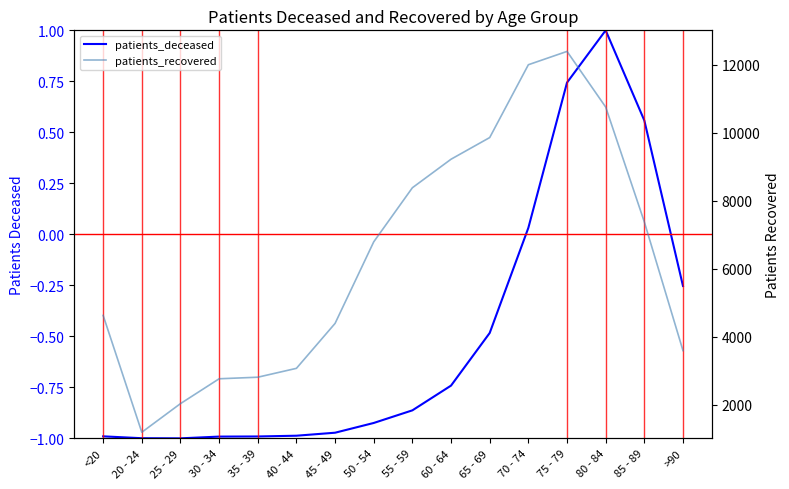

Rank the series at 60 - 64 from highest to lowest value.

patients_recovered, patients_deceased